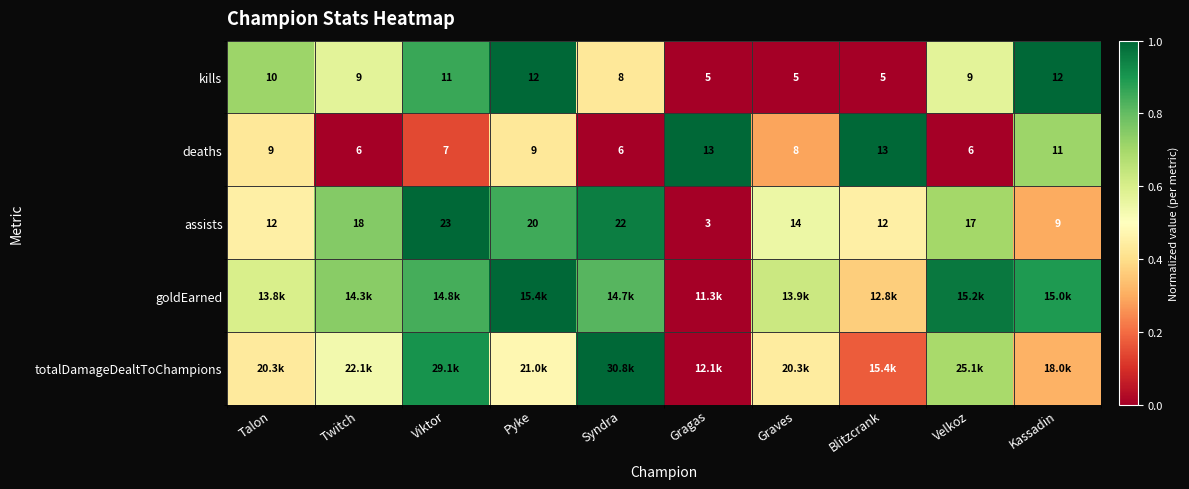

Where is kills nearest to the value 8?

Syndra